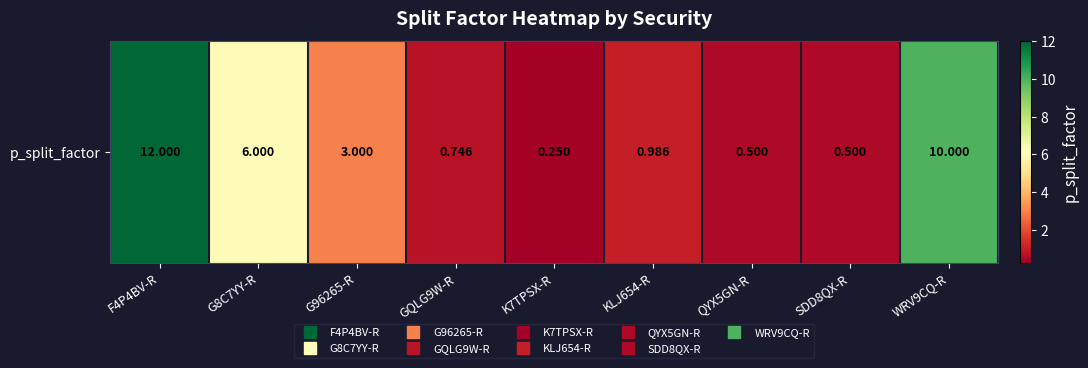

Rank the categories by value from lowest to highest.

K7TPSX-R, QYX5GN-R, SDD8QX-R, GQLG9W-R, KLJ654-R, G96265-R, G8C7YY-R, WRV9CQ-R, F4P4BV-R